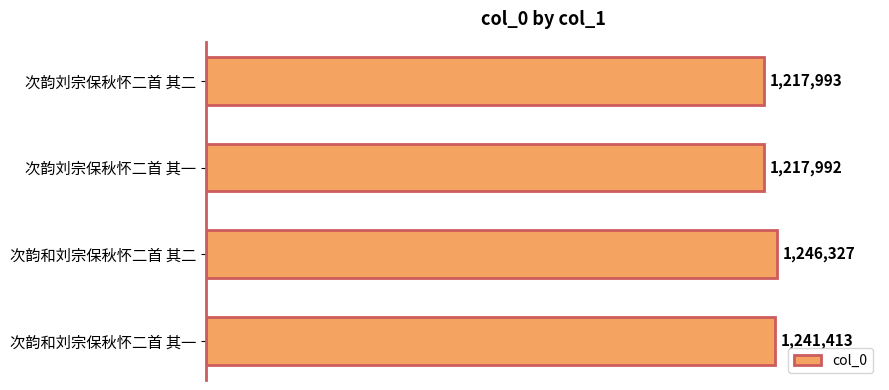

What is the maximum value shown in the chart?

1246327